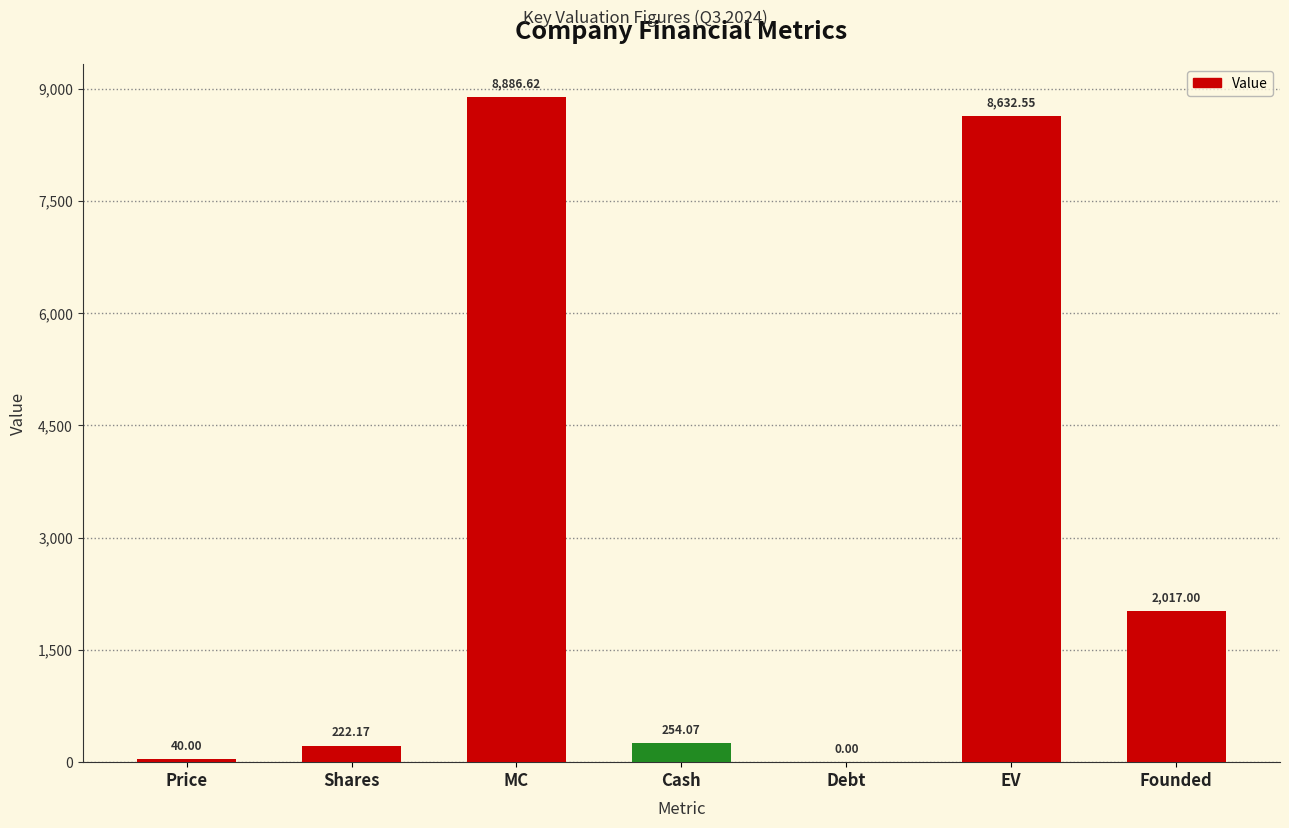

The value at EV is 8632.6. True or false?

True